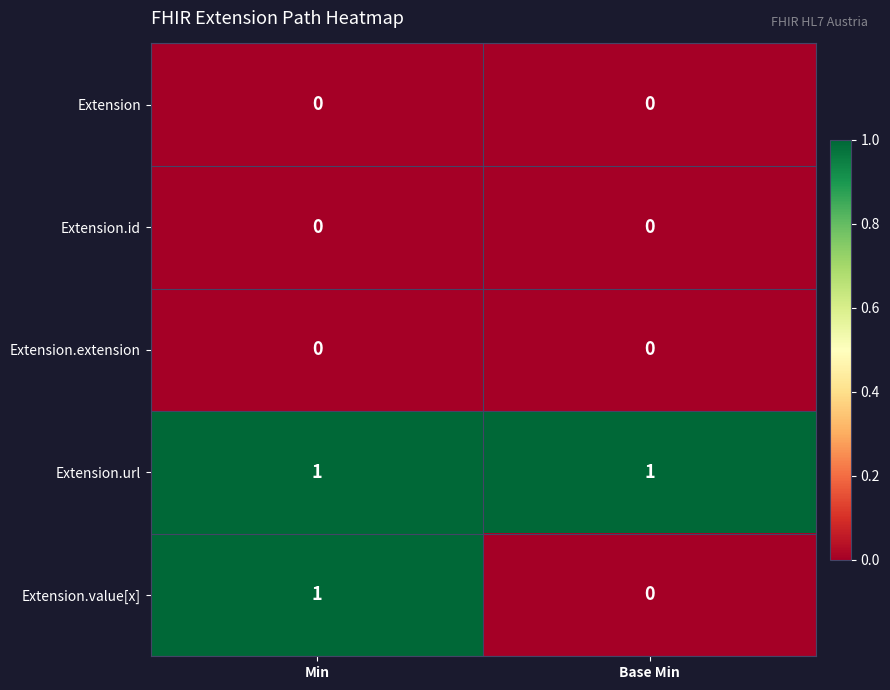

What is the difference between the highest and lowest values at Base Min?

1